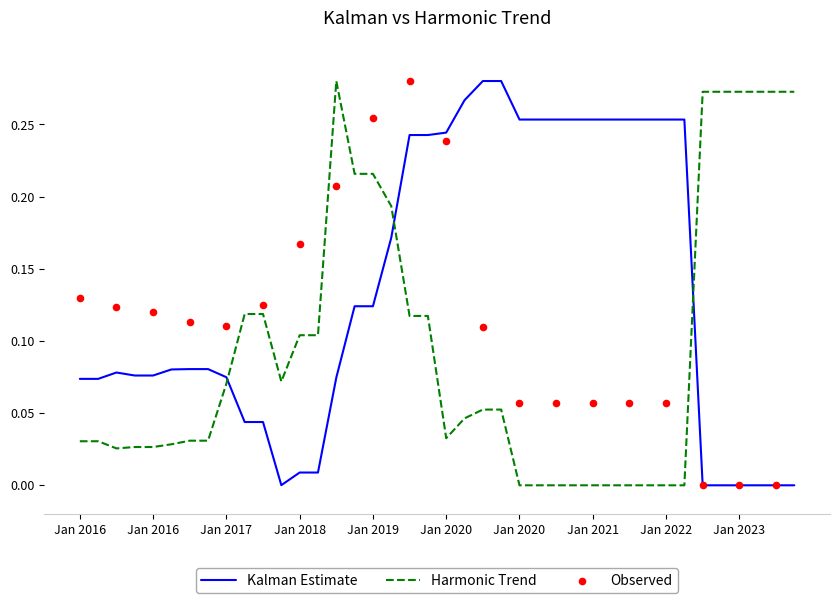

At which category is the sum across all series the highest?

17